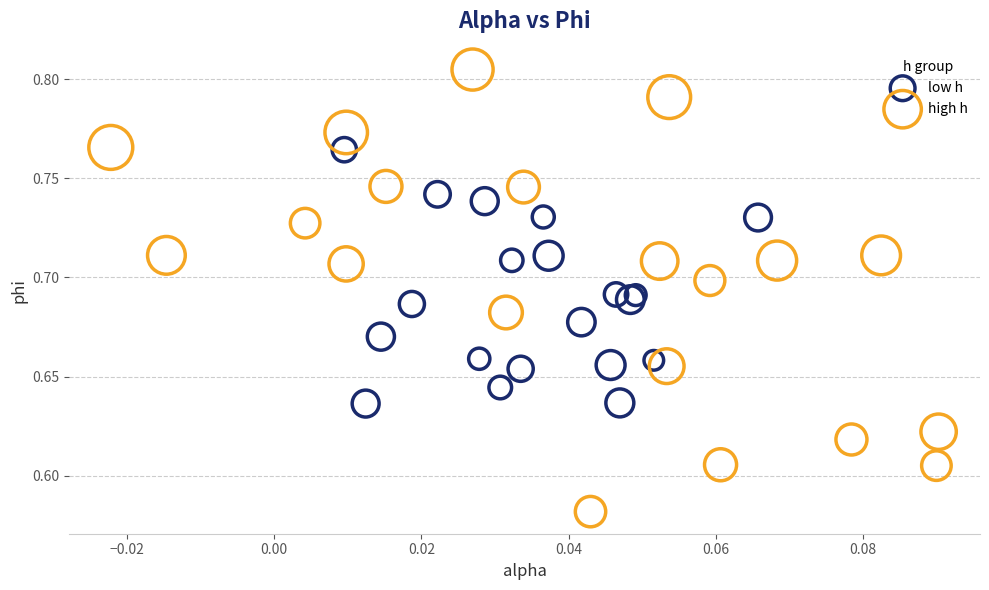

What are all the series names shown in the legend?

low h, high h